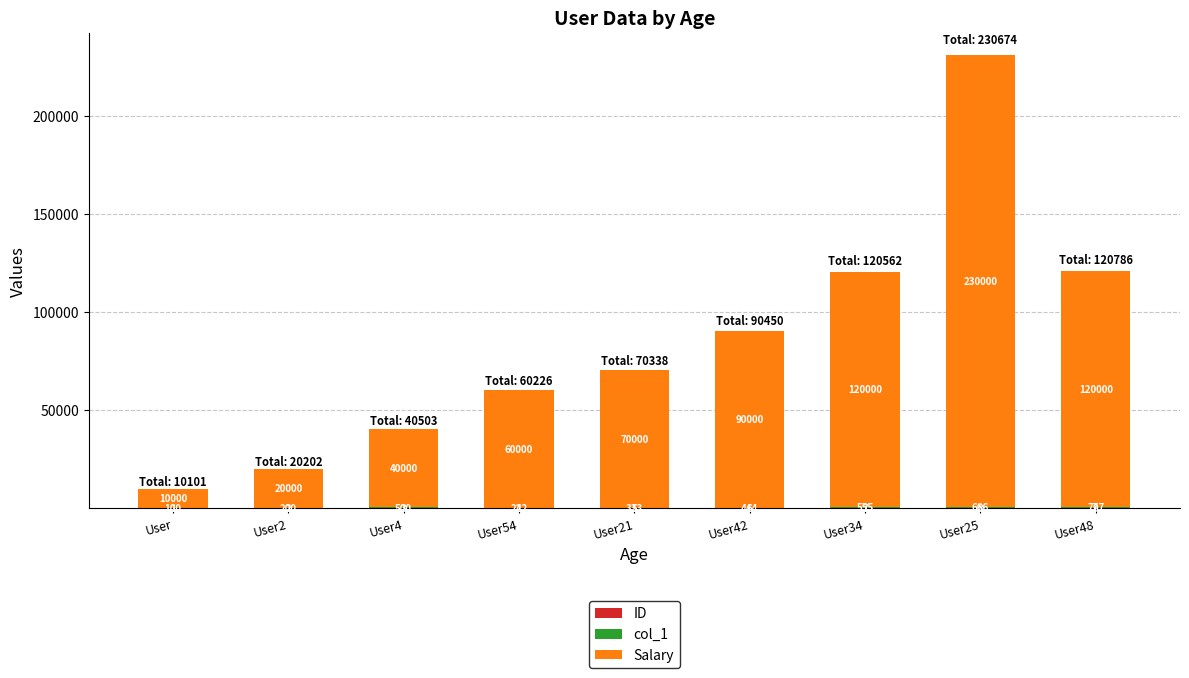

At which category is the sum across all series the highest?

User25